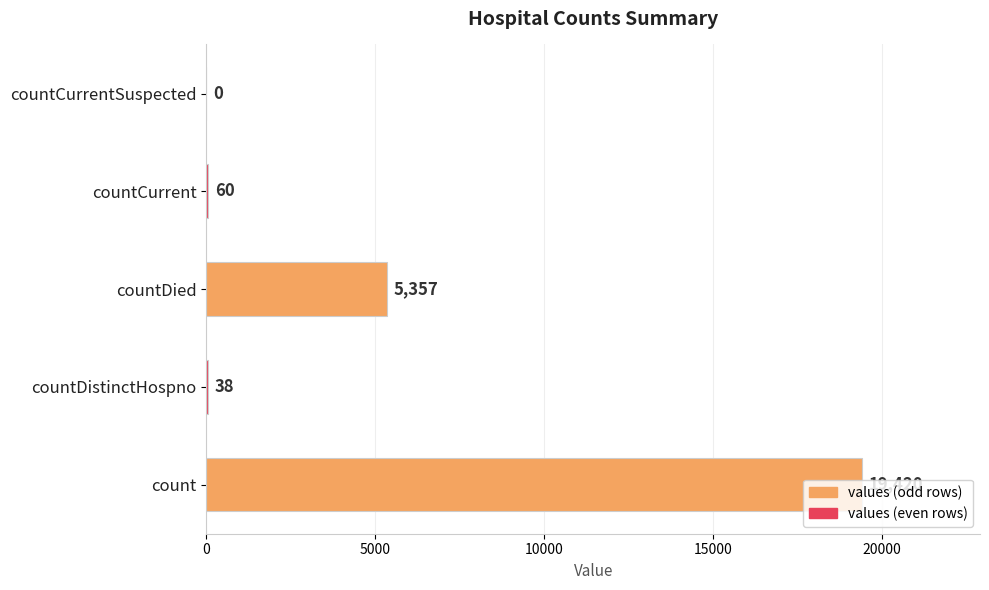

What is the average value?

4975